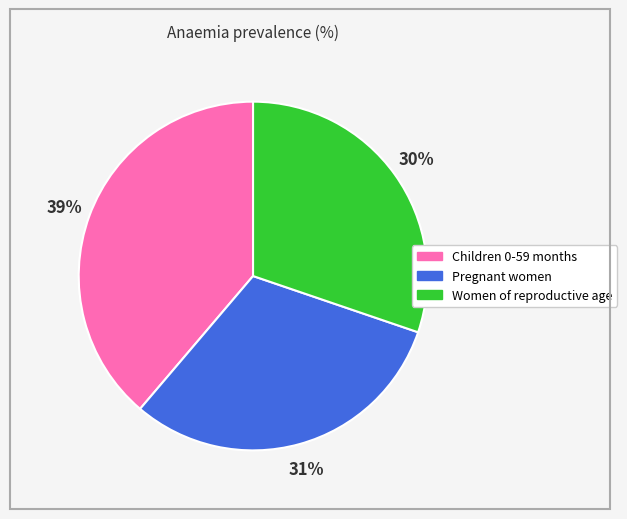

Which category has the smallest portion of the pie?

Women of reproductive age